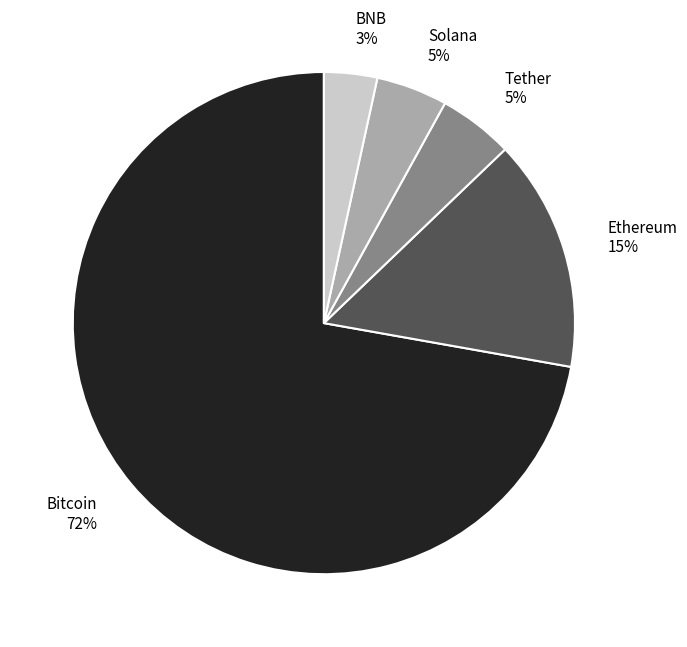

To the nearest percent, what is the combined percentage of Solana and BNB?

8%